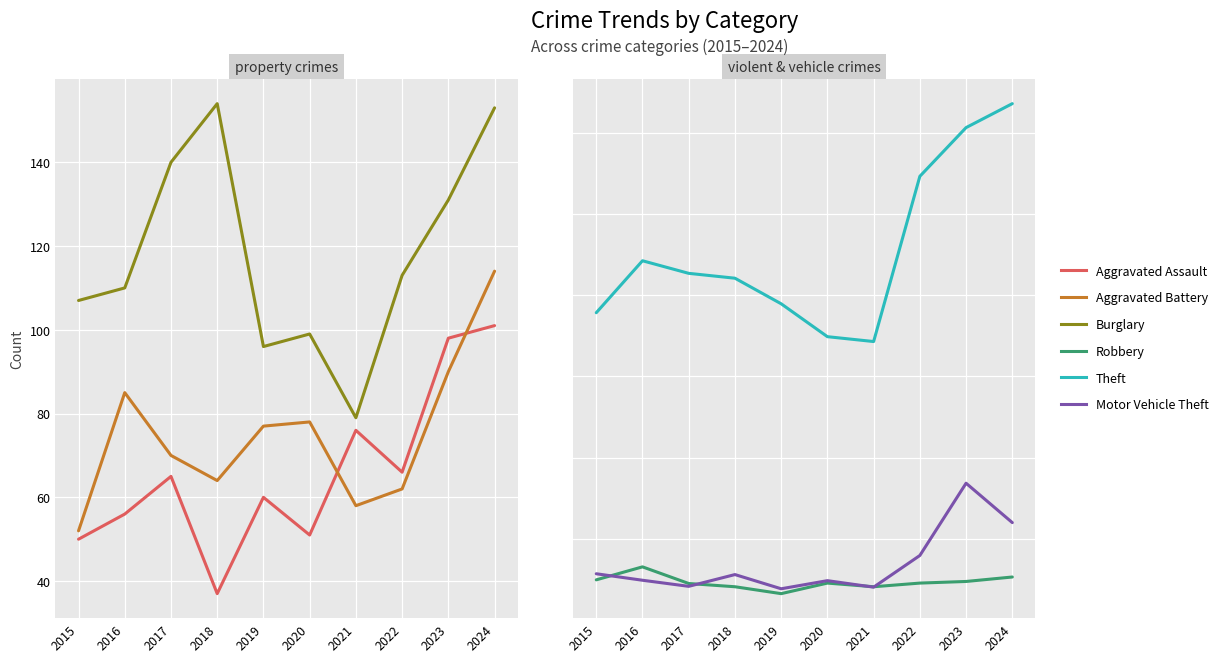

Rank the series at 2020 from lowest to highest value.

Aggravated Assault, Aggravated Battery, Robbery, Motor Vehicle Theft, Burglary, Theft